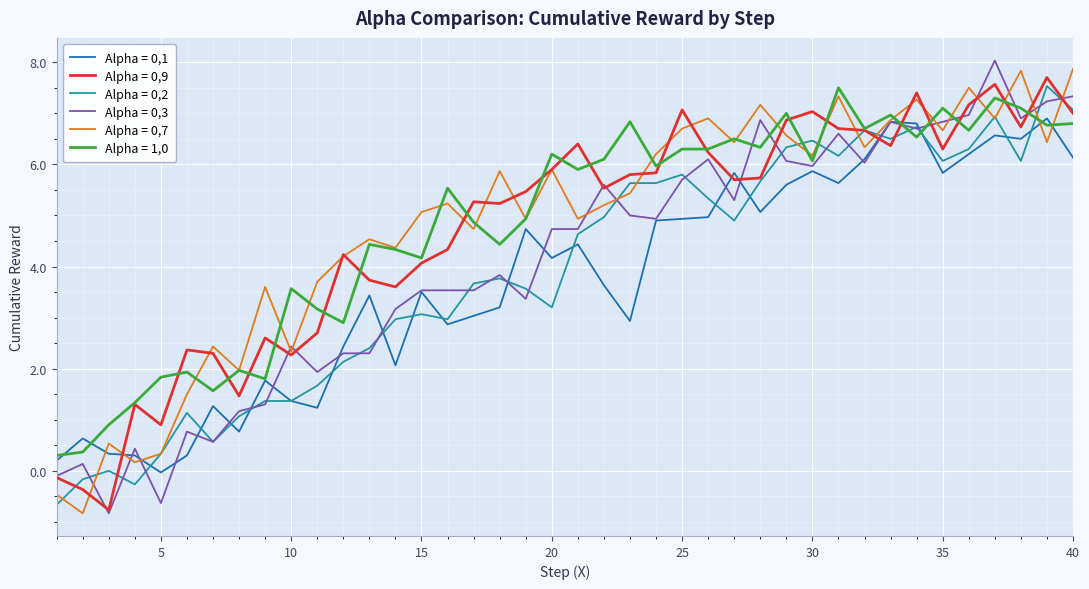

True or false: Alpha = 0,1 and Alpha = 0,9 cross at least once.

True